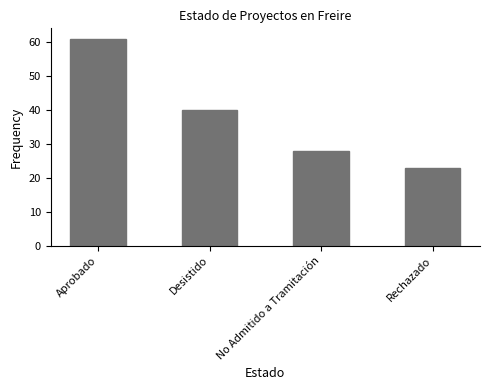

Rank the categories by value from highest to lowest.

Aprobado, Desistido, No Admitido a Tramitación, Rechazado